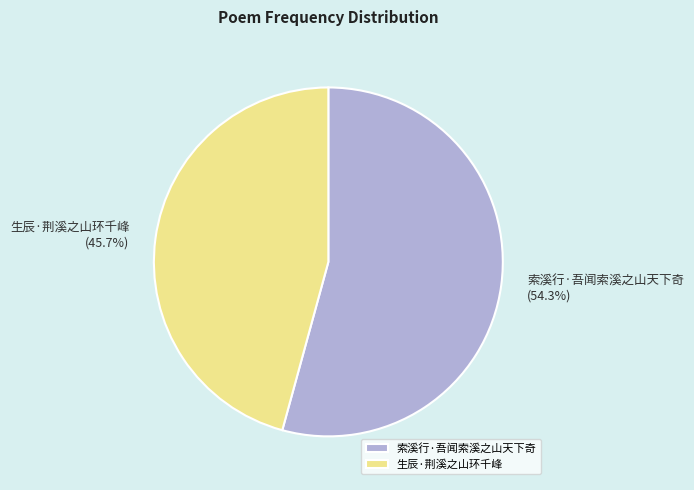

Do 索溪行·吾闻索溪之山天下奇 and 生辰·荆溪之山环千峰 together represent more than half of the pie?

Yes